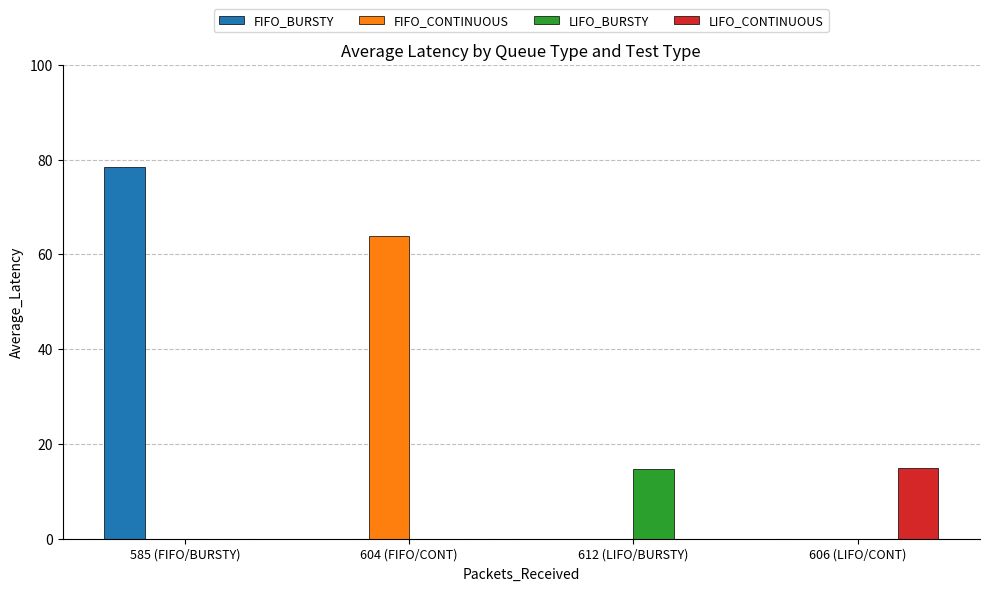

Is it true that FIFO_CONTINUOUS equals 0.0 at 585 (FIFO/BURSTY)?

True